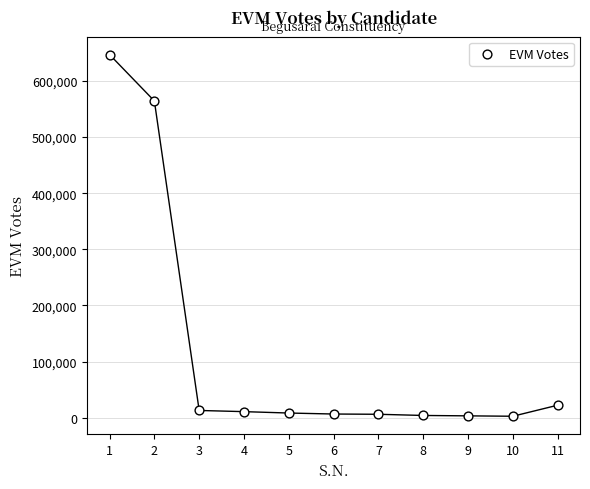

What Y value in the scatter plot is closest to 324772?

564310